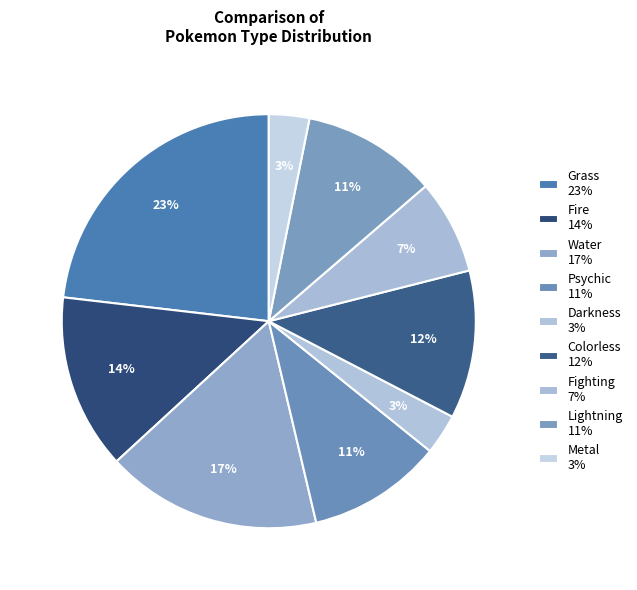

To the nearest percent, what is the average slice percentage?

11%